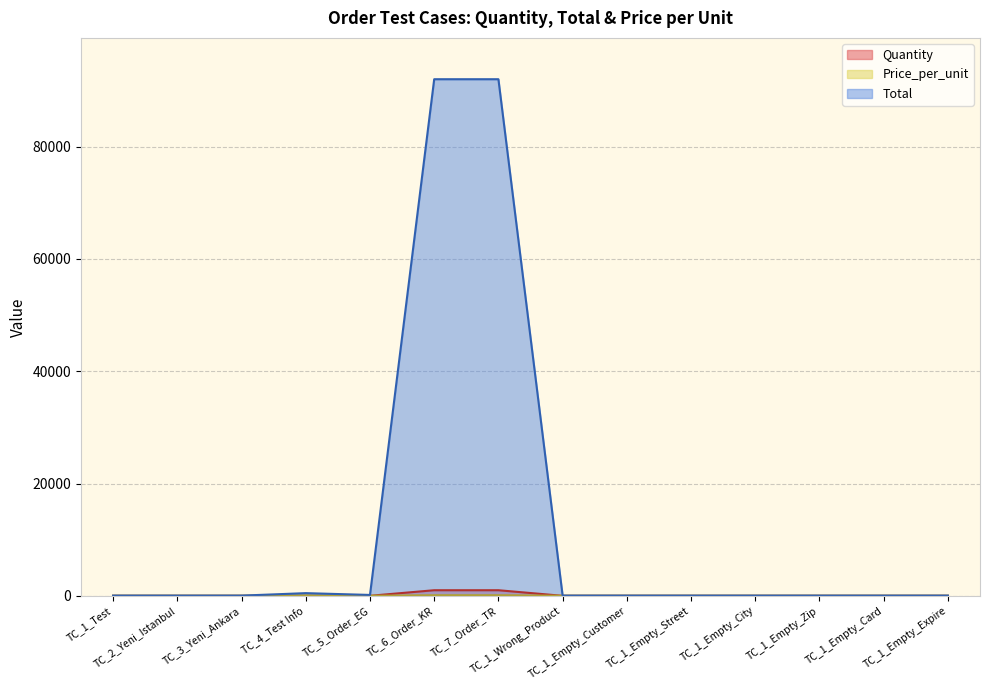

What is the smallest value displayed?

2